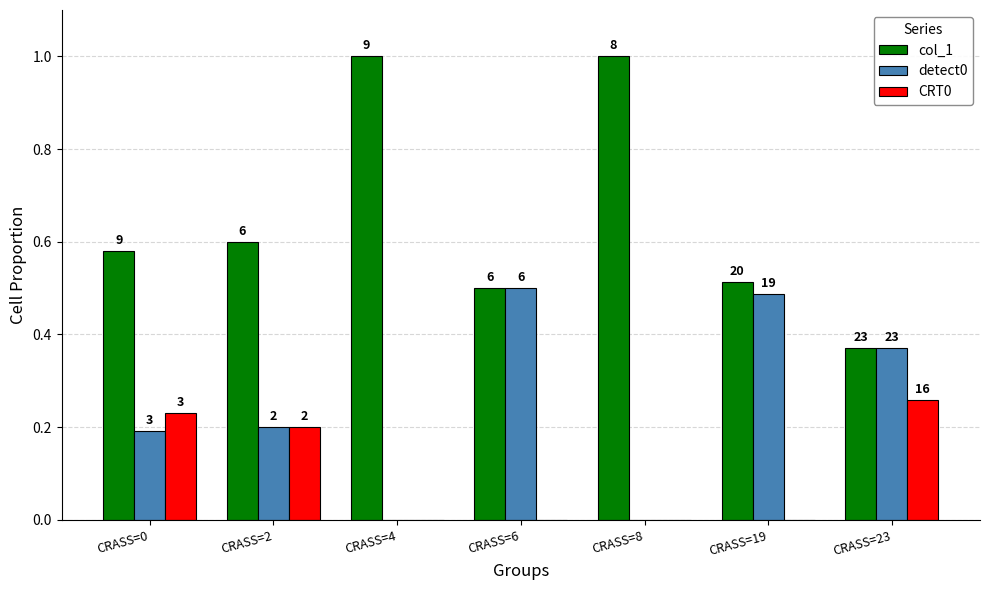

What is the value of the col_1 bar at the 2nd from the left?

0.6